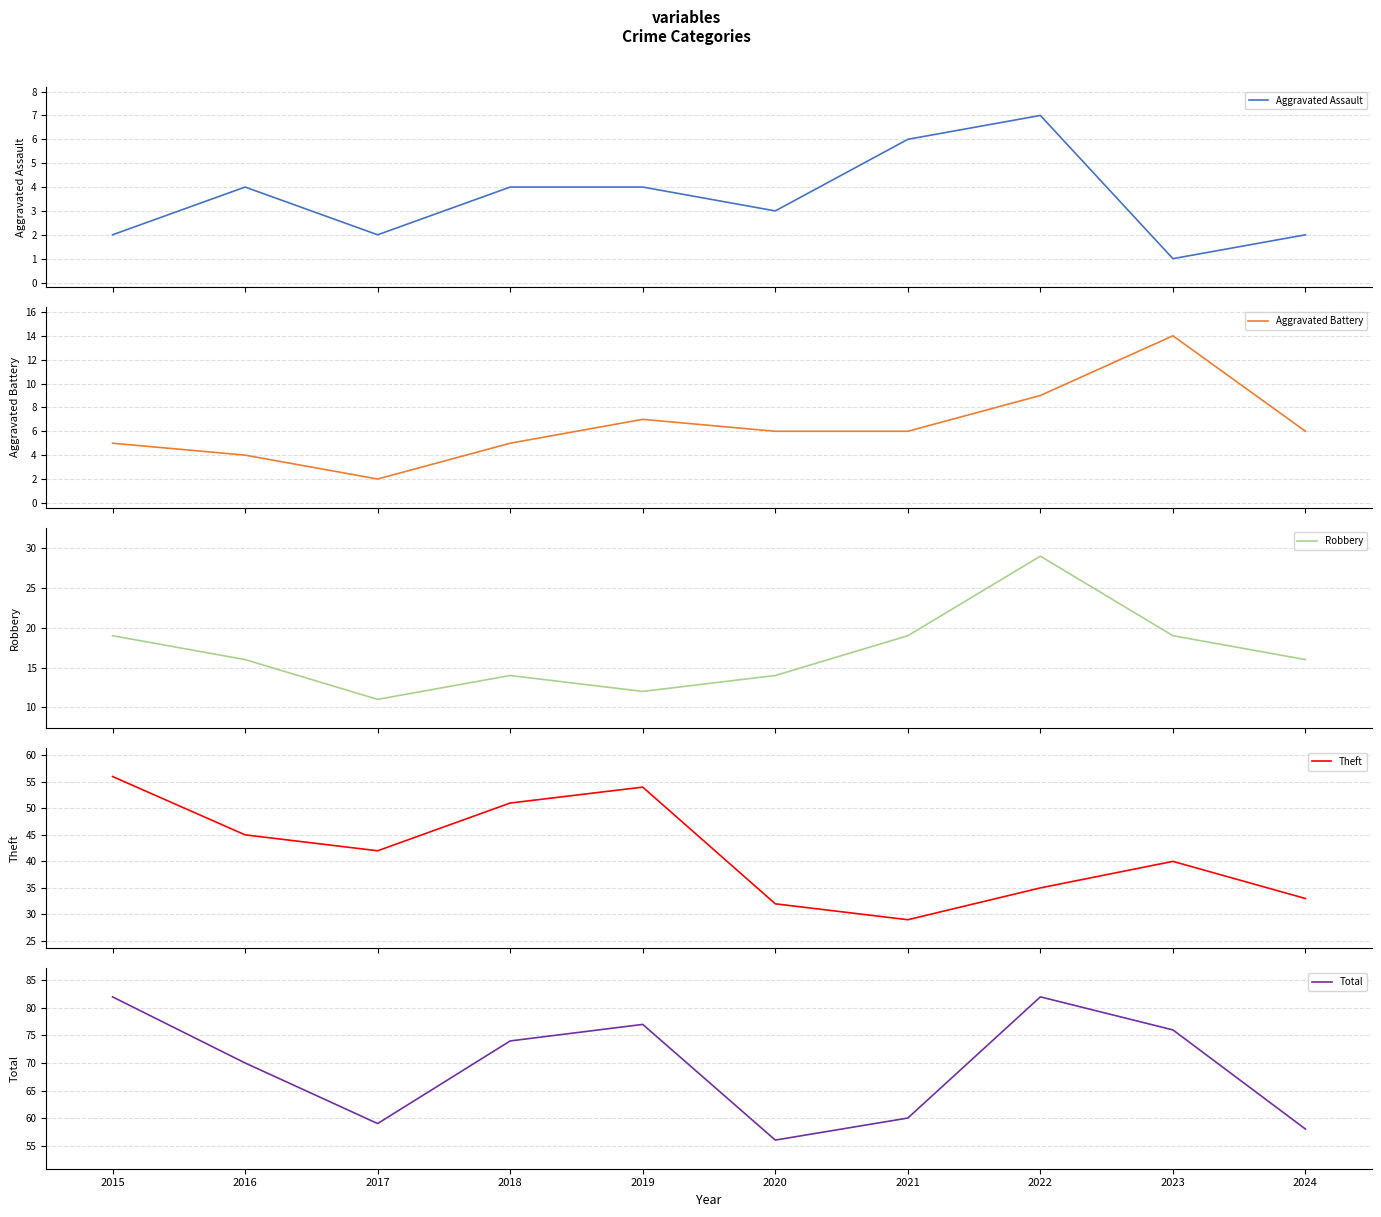

What is the value of the Total point at the 5th from the left?

77